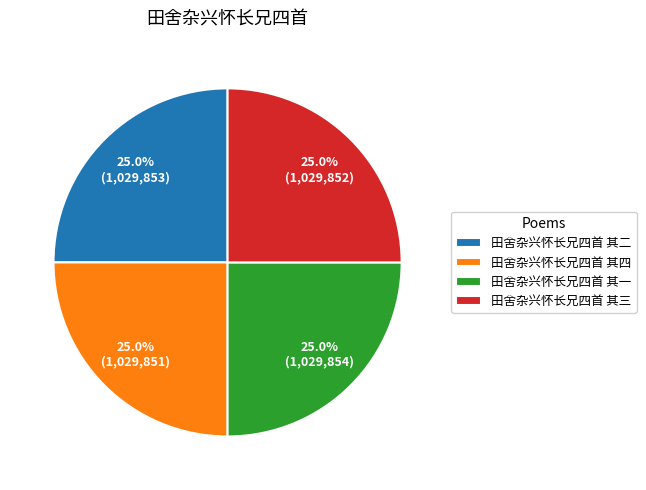

Combined, what portion of the pie is 田舍杂兴怀长兄四首 其三 and 田舍杂兴怀长兄四首 其二?

50.0%